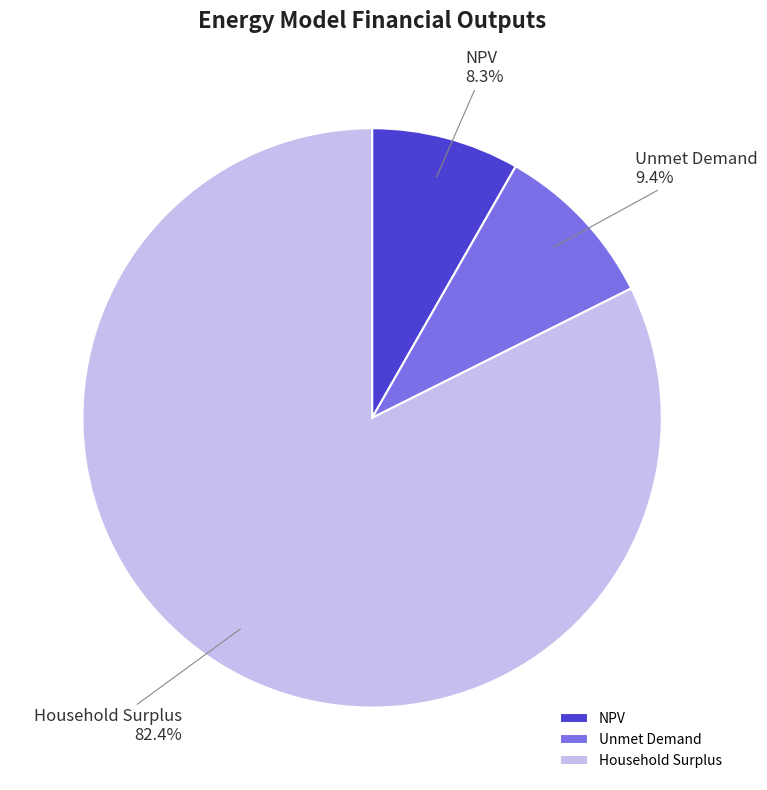

What is the ratio of the value at Unmet Demand to the value at NPV?

1.1